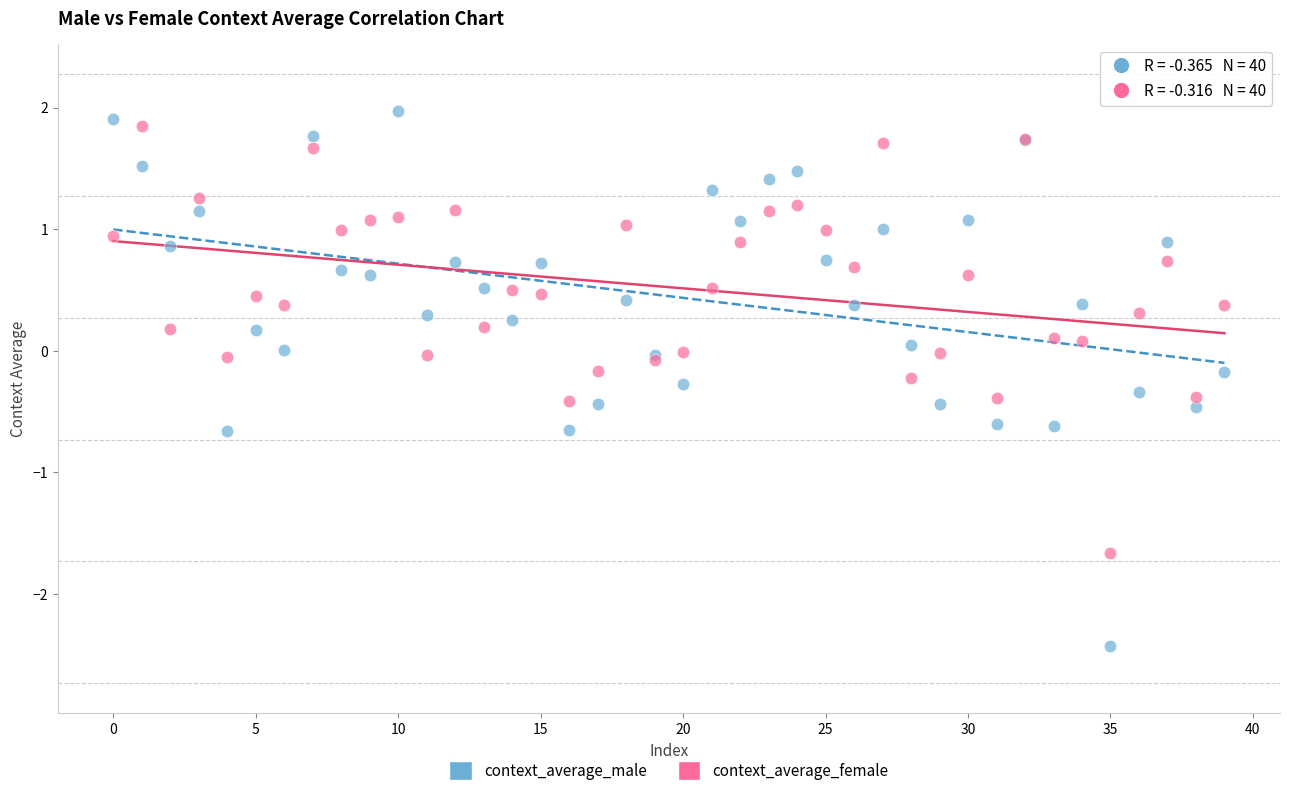

Which series has the widest spread of Y values?

context_average_male